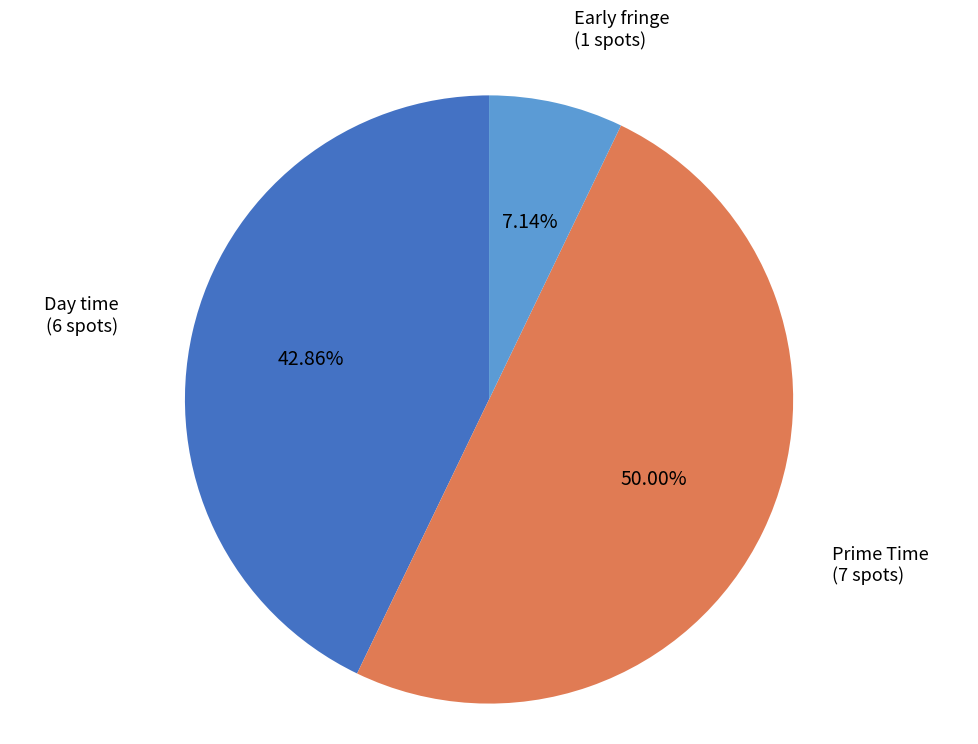

Which slice represents more than half of the pie?

Prime Time